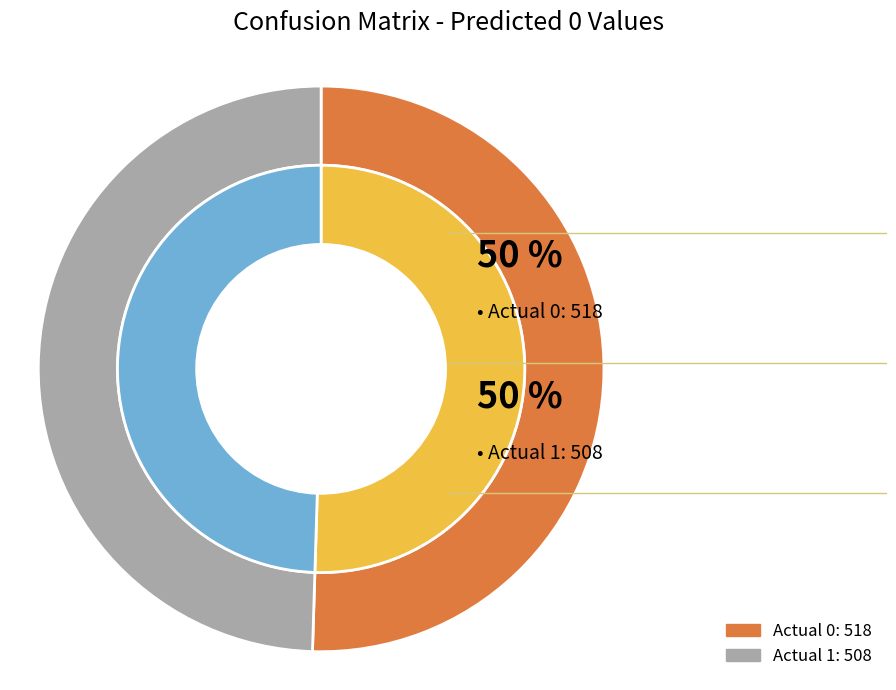

What percentage is NOT represented by Actual 0?

49.5%